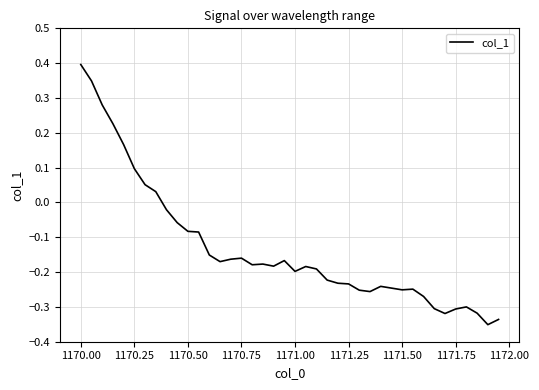

How many lines are shown in the chart?

1